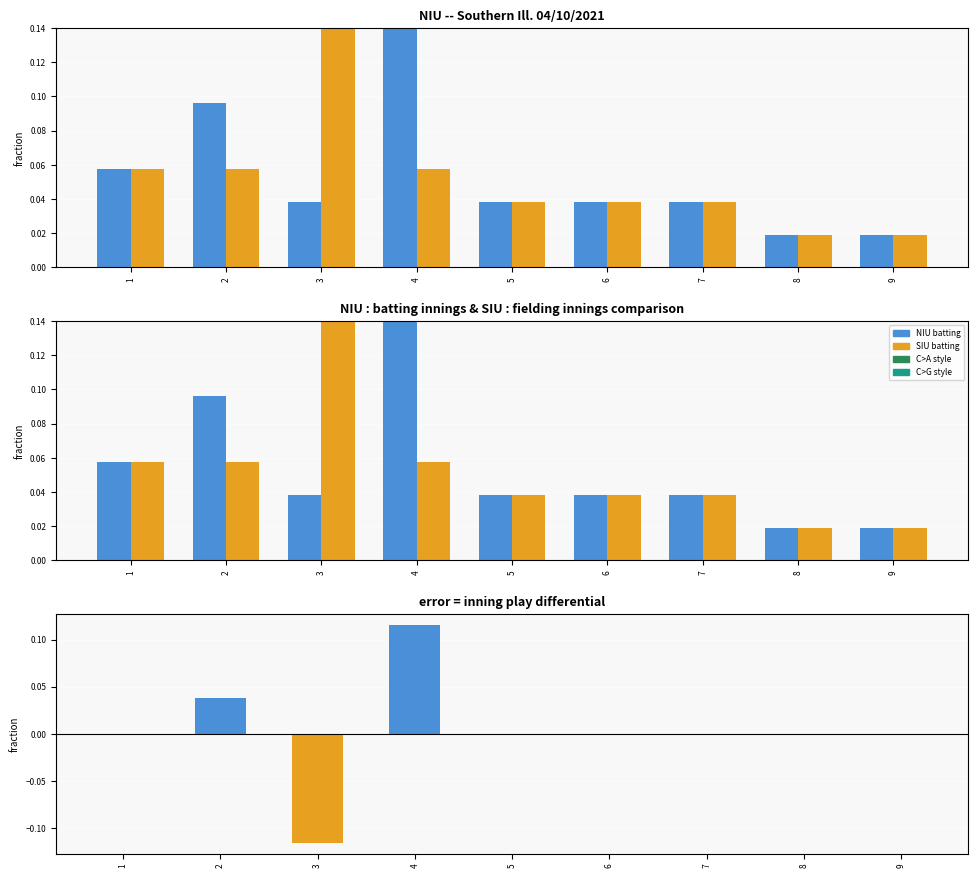

What is the average value of the NIU_batting series?

0.1